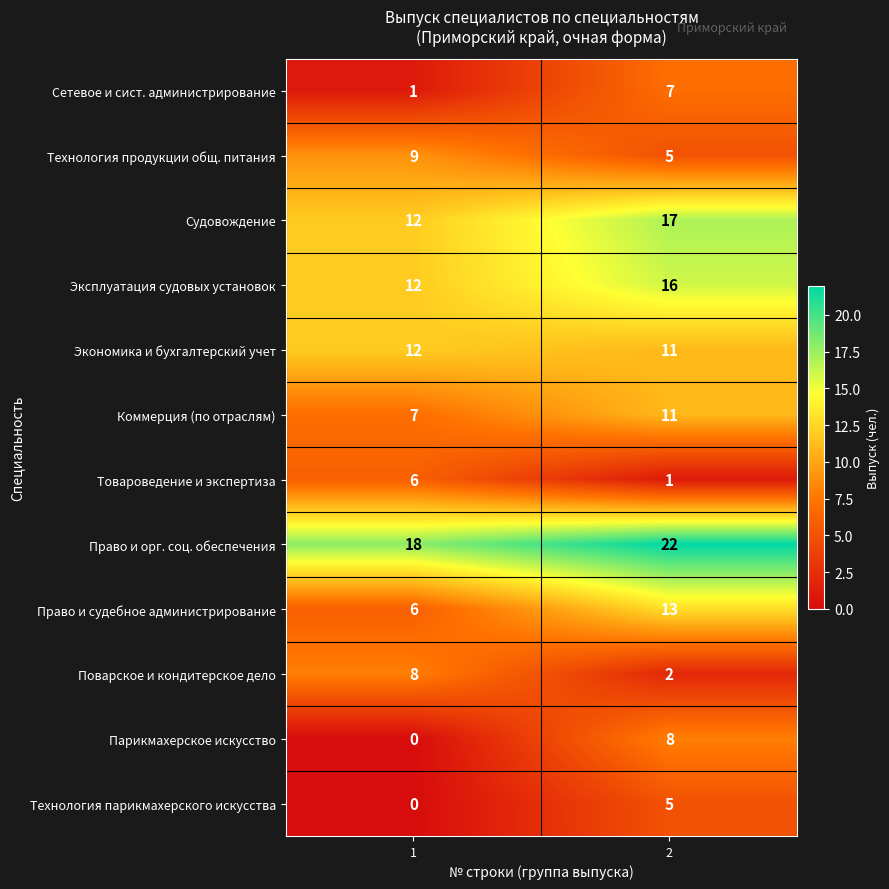

Reading left to right, transcribe all the data shown in this chart.

Сетевое и сист. администрирование: 1	7
Технология продукции общ. питания: 9	5
Судовождение: 12	17
Эксплуатация судовых установок: 12	16
Экономика и бухгалтерский учет: 12	11
Коммерция (по отраслям): 7	11
Товароведение и экспертиза: 6	1
Право и орг. соц. обеспечения: 18	22
Право и судебное администрирование: 6	13
Поварское и кондитерское дело: 8	2
Парикмахерское искусство: 0	8
Технология парикмахерского искусства: 0	5